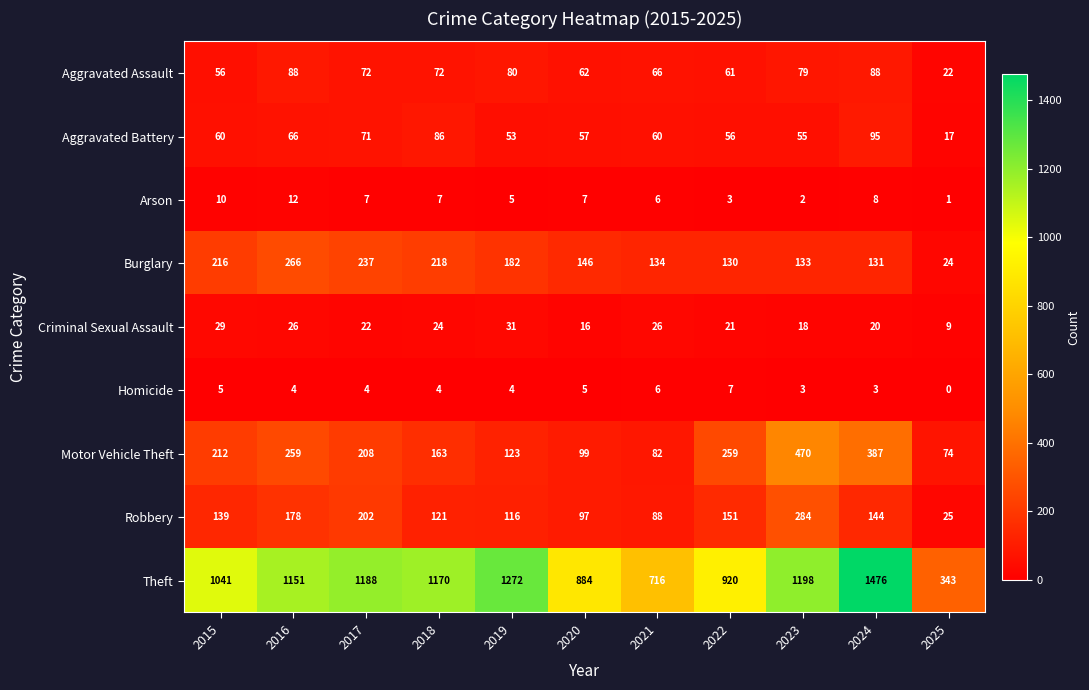

What is the difference between the maximum and minimum values in the Aggravated Battery series?

78